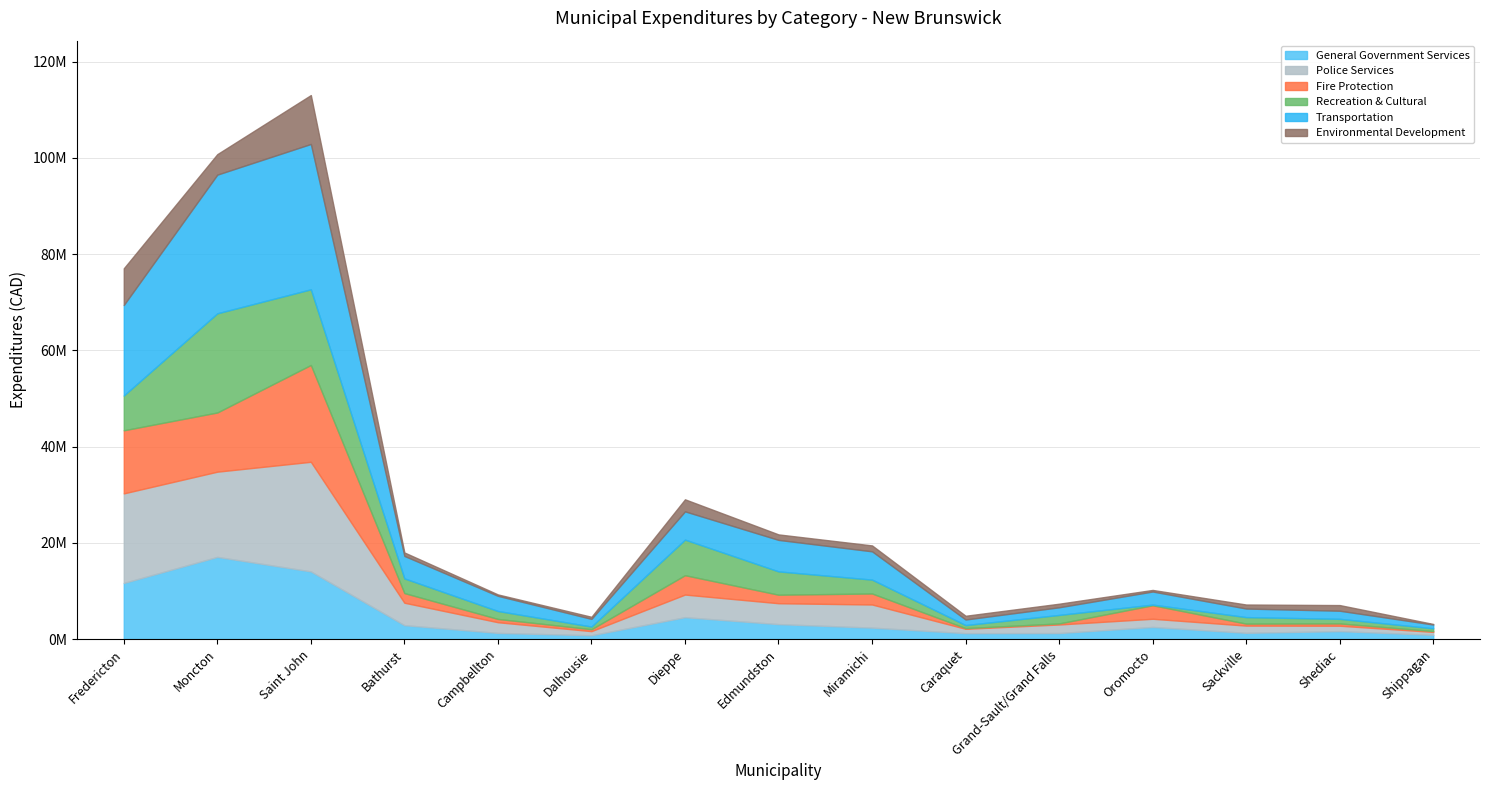

True or false: General Government Services has a value of 746334 at Caraquet.

False